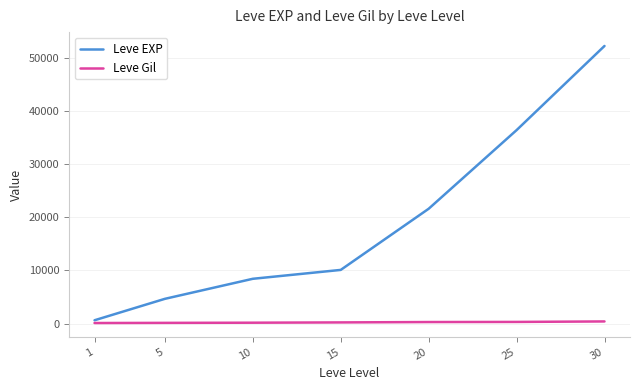

Between 10 and 30, which series saw the biggest shift?

Leve EXP